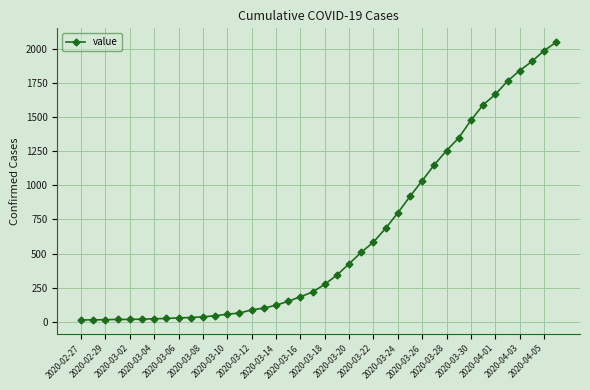

What is the maximum value shown in the chart?

2049